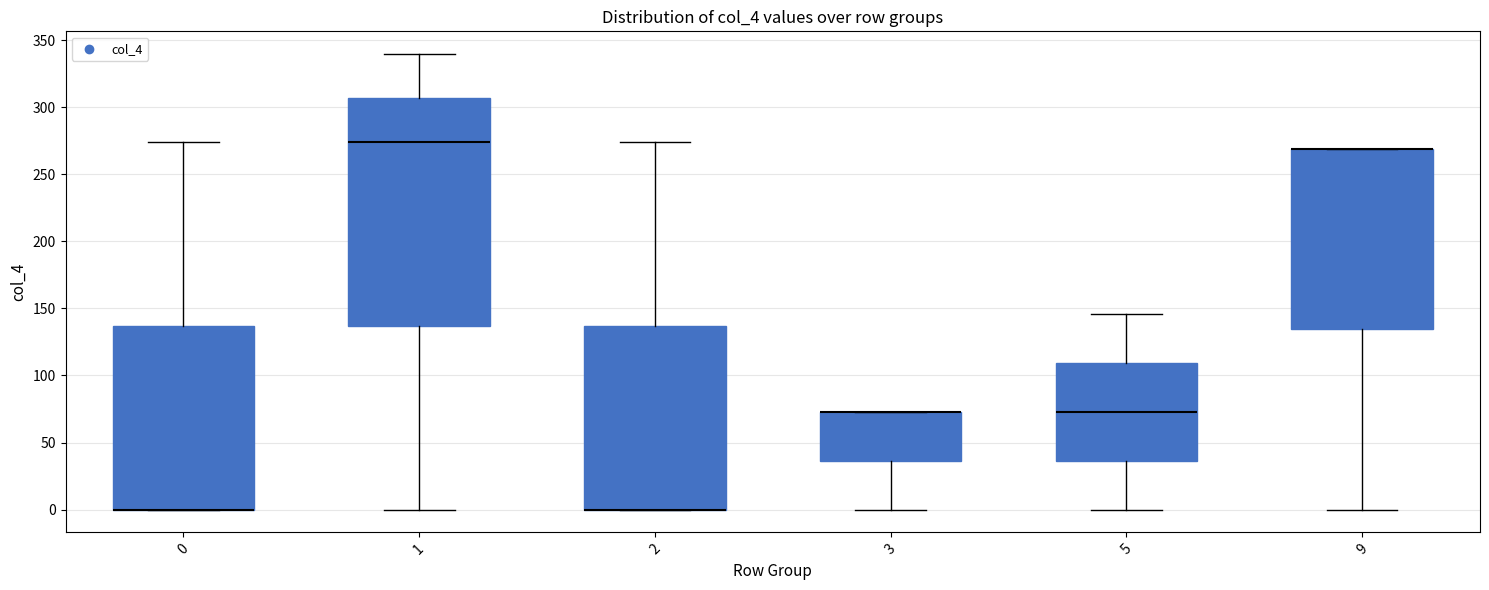

Comparing the boxes themselves (not the whiskers), which one is the tallest?

1